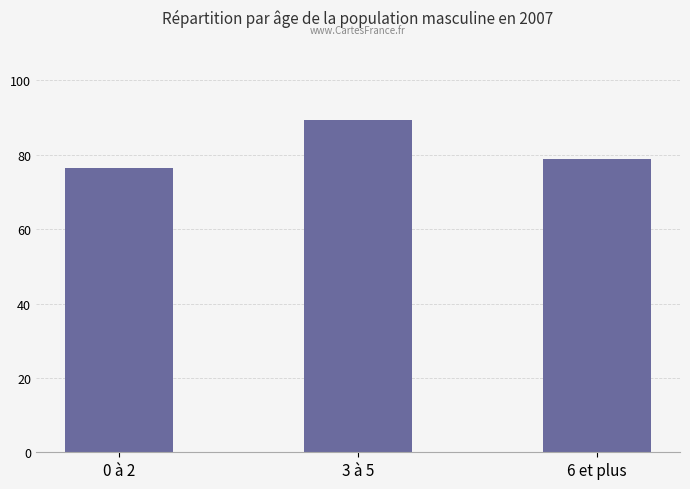

What is the sum of all values?

244.7